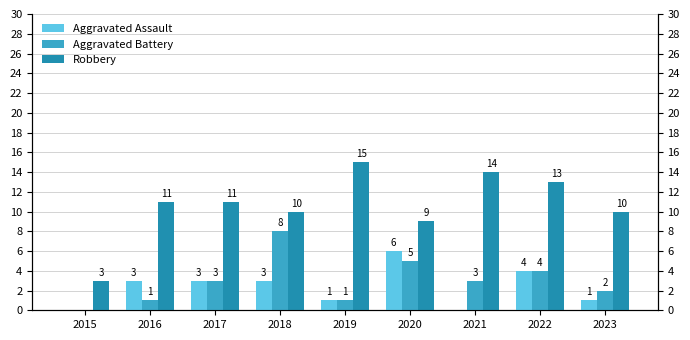

Which series has the widest spread of values?

Robbery